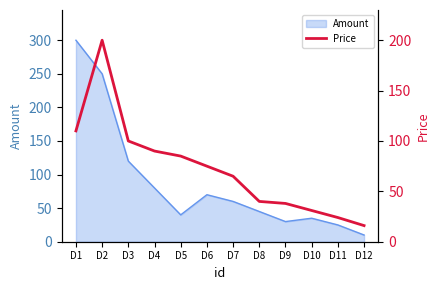

List the labels in order of value, largest first.

D2, D1, D3, D4, D5, D6, D7, D8, D9, D10, D11, D12